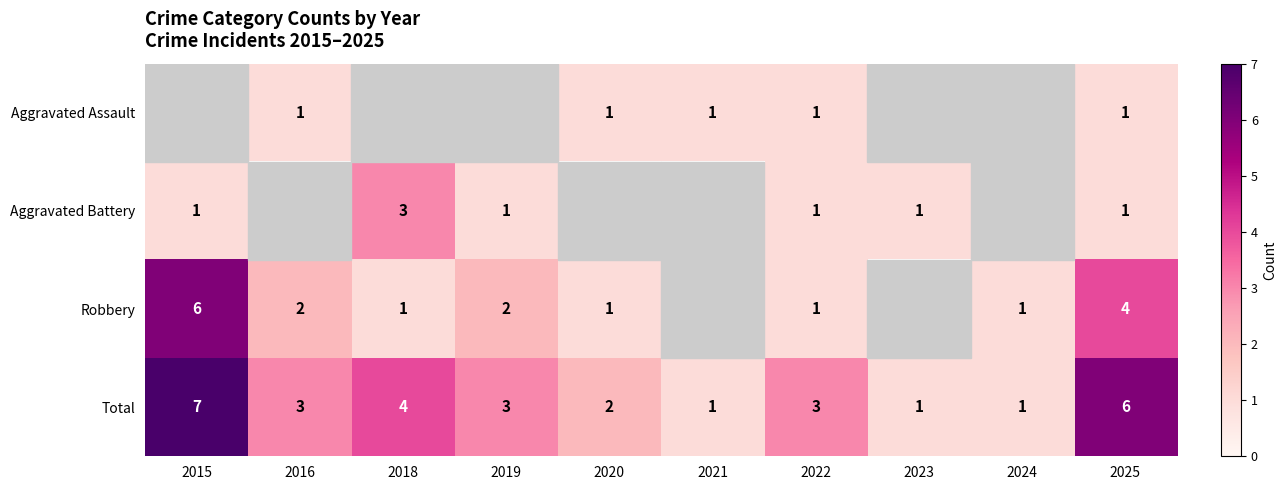

How many distinct data groups are displayed?

4